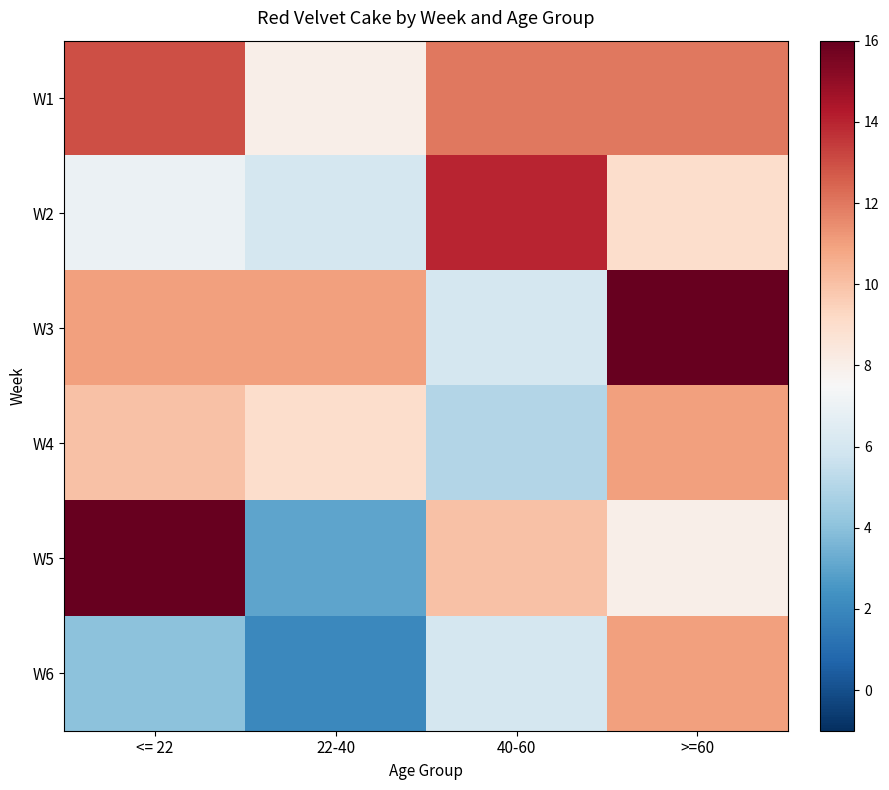

Which series has the largest range (max minus min)?

W5